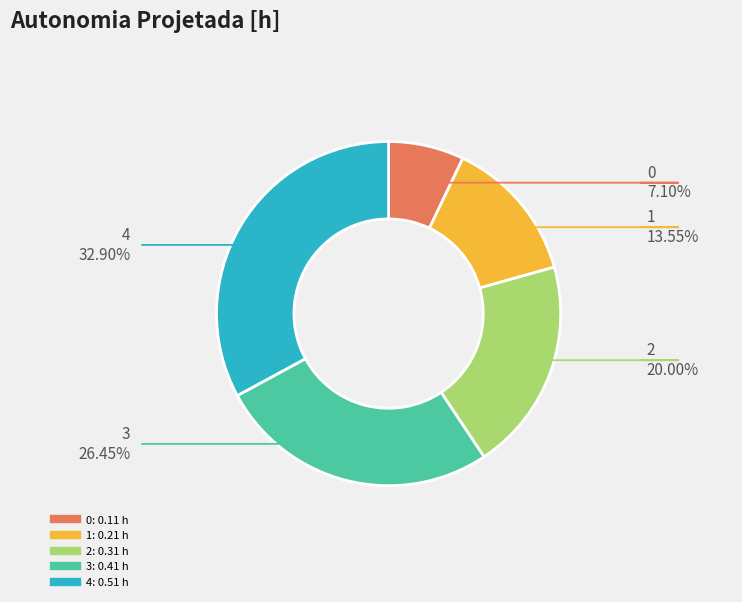

The 2 slice represents 20% of the pie. True or false?

True